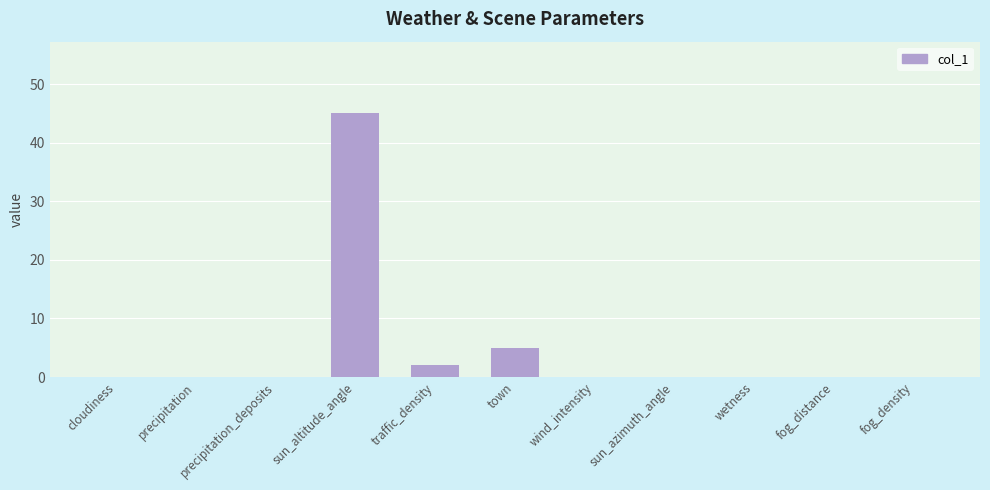

Which category has the highest value across all series?

sun_altitude_angle